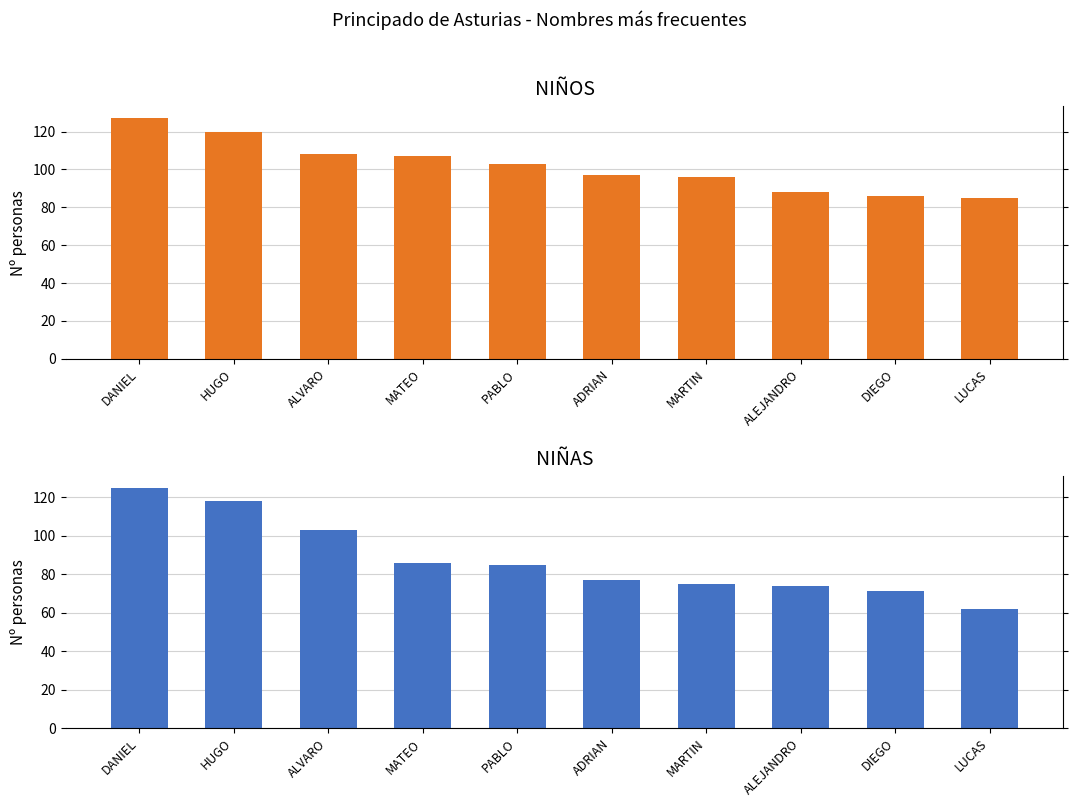

Which has a higher value, DIEGO or DANIEL?

DANIEL